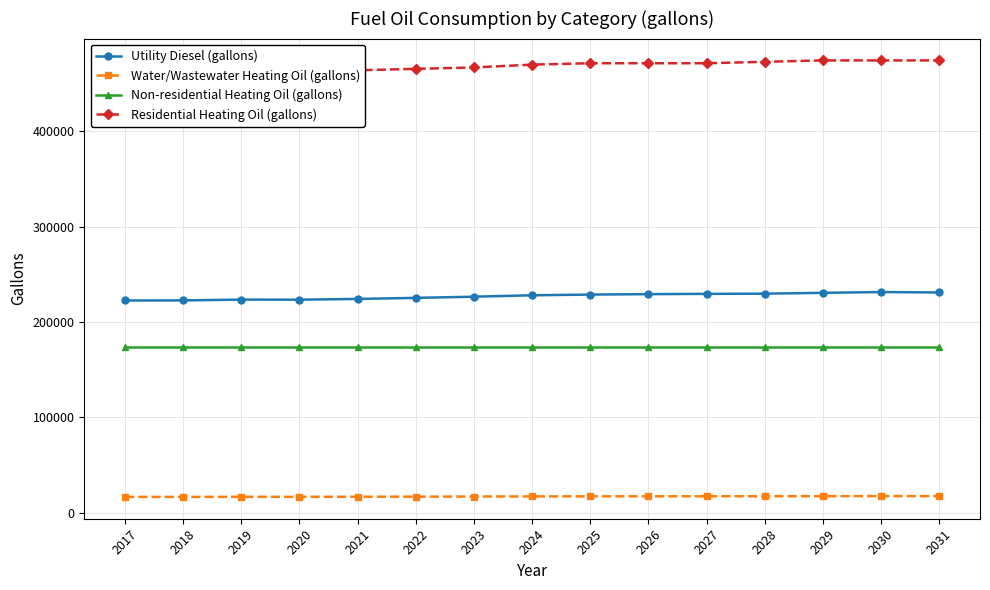

Reading left to right, what are all the values shown in this chart?

Utility Diesel (gallons): 222555.4	222646.0	223496.0	223414.8	224192.4	225297.2	226536.0	228018.3	228753.4	229193.4	229489.9	229710.4	230594.1	231404.8	230962.6
Water/Wastewater Heating Oil (gallons): 16804.5	16801.0	16881.4	16880.1	16951.4	17058.7	17182.4	17329.3	17404.7	17452.2	17476.7	17502.3	17583.9	17665.1	17623.3
Non-residential Heating Oil (gallons): 174016.4	174016.4	174016.4	174016.4	174016.4	174016.4	174016.4	174016.4	174016.4	174016.4	174016.4	174016.4	174016.4	174016.4	174016.4
Residential Heating Oil (gallons): 462251.6	460773.8	462251.6	462251.6	463729.3	465207.1	466684.9	469640.5	471118.3	471118.3	471118.3	472596.1	474073.8	474073.8	474073.8